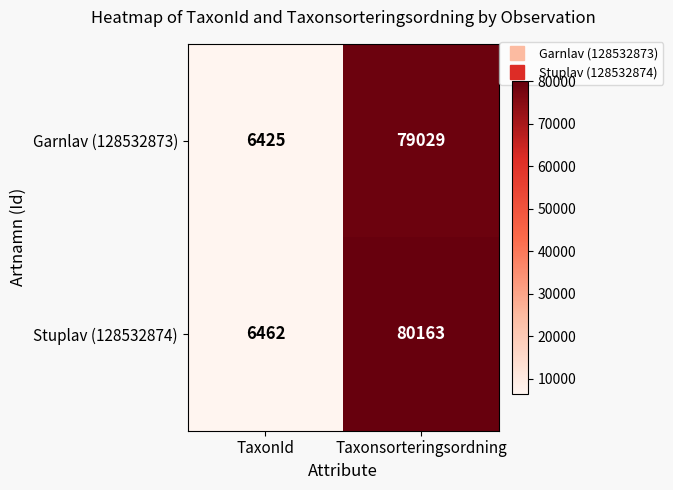

What is the difference between the highest and lowest values at Taxonsorteringsordning?

1134